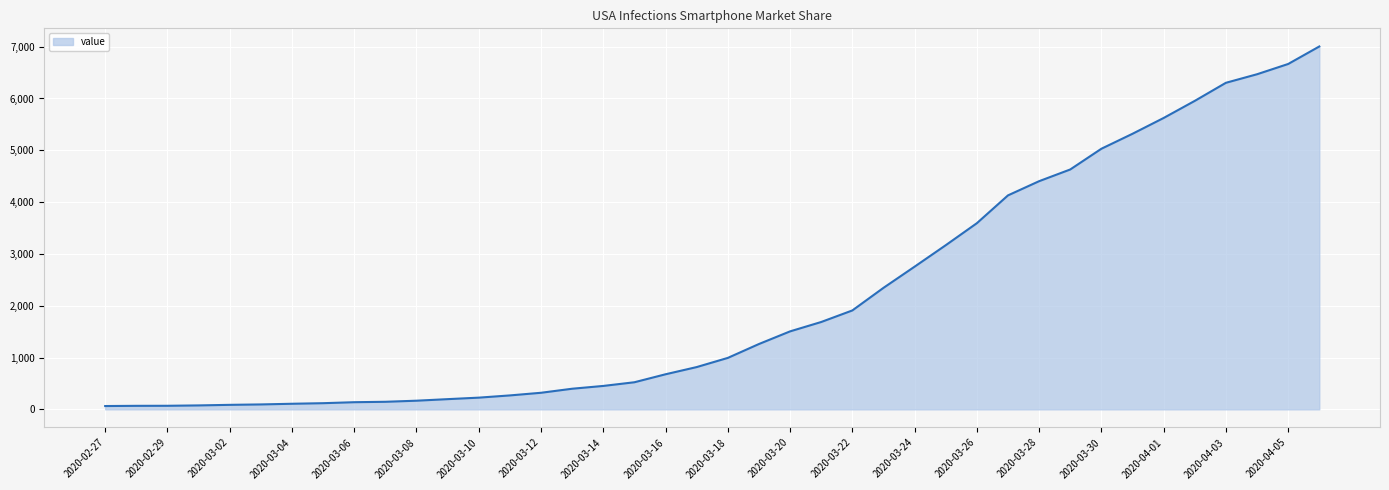

What is the maximum value shown in the chart?

7004